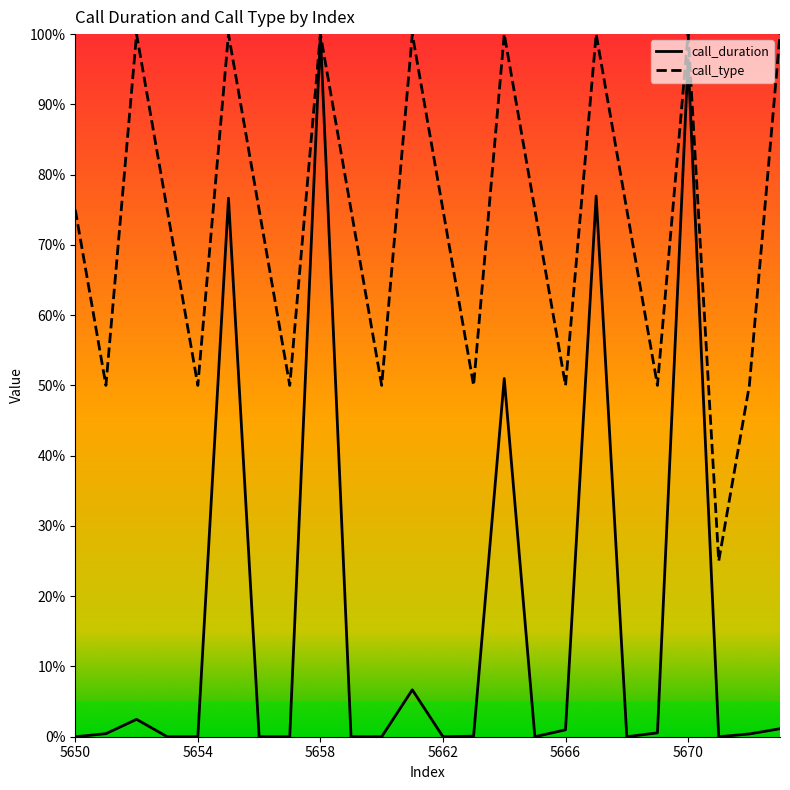

Where is call_duration nearest to the value 0?

5650